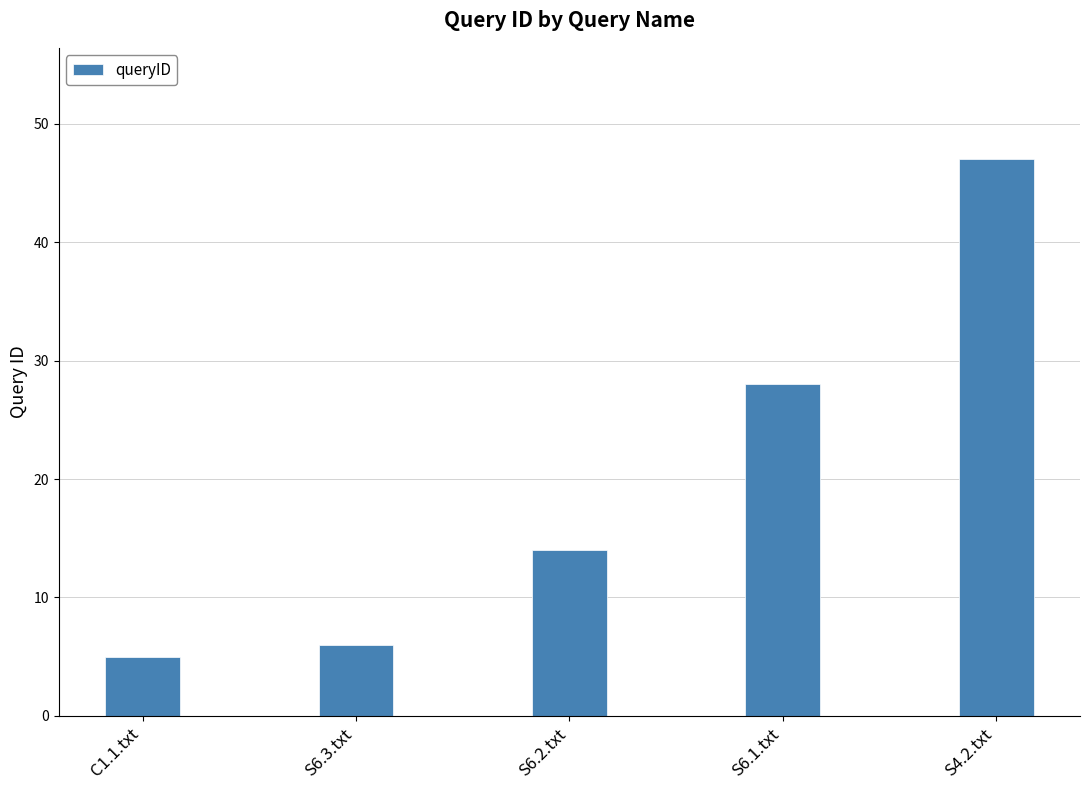

Which has a higher value, S4.2.txt or C1.1.txt?

S4.2.txt